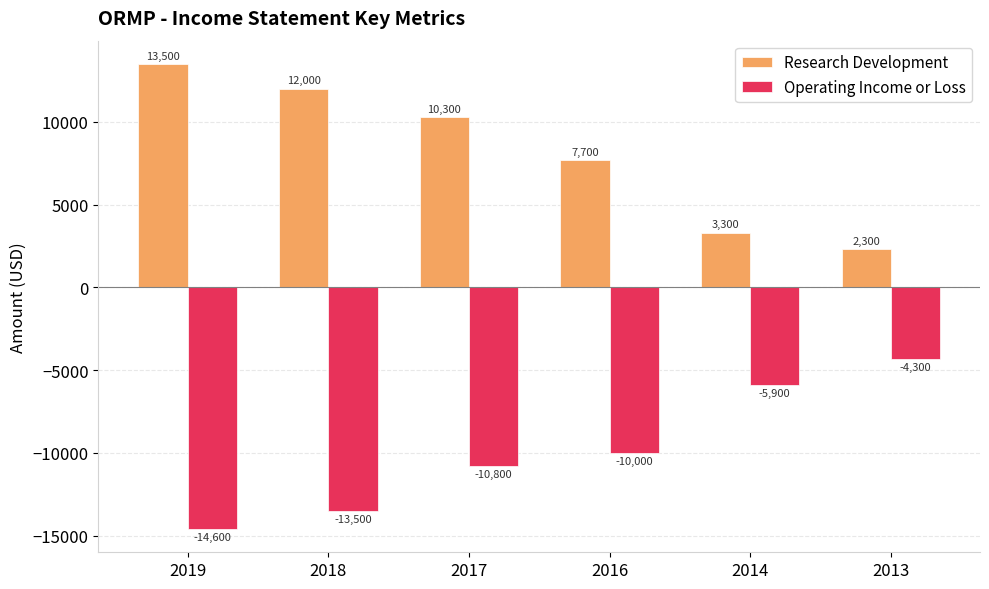

At which label does Operating Income or Loss reach its peak?

2013